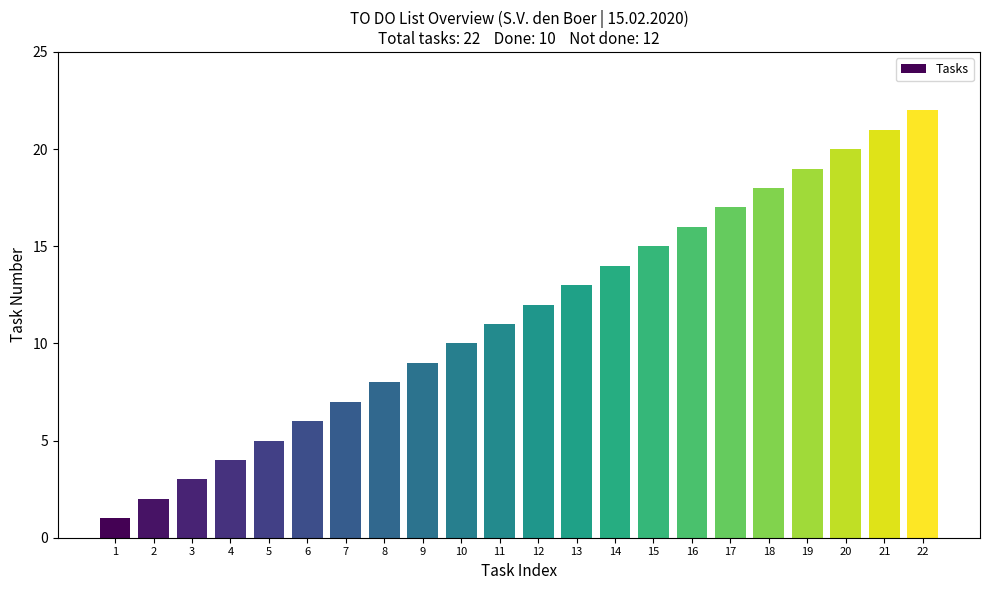

List the labels in order of value, smallest first.

1, 2, 3, 4, 5, 6, 7, 8, 9, 10, 11, 12, 13, 14, 15, 16, 17, 18, 19, 20, 21, 22